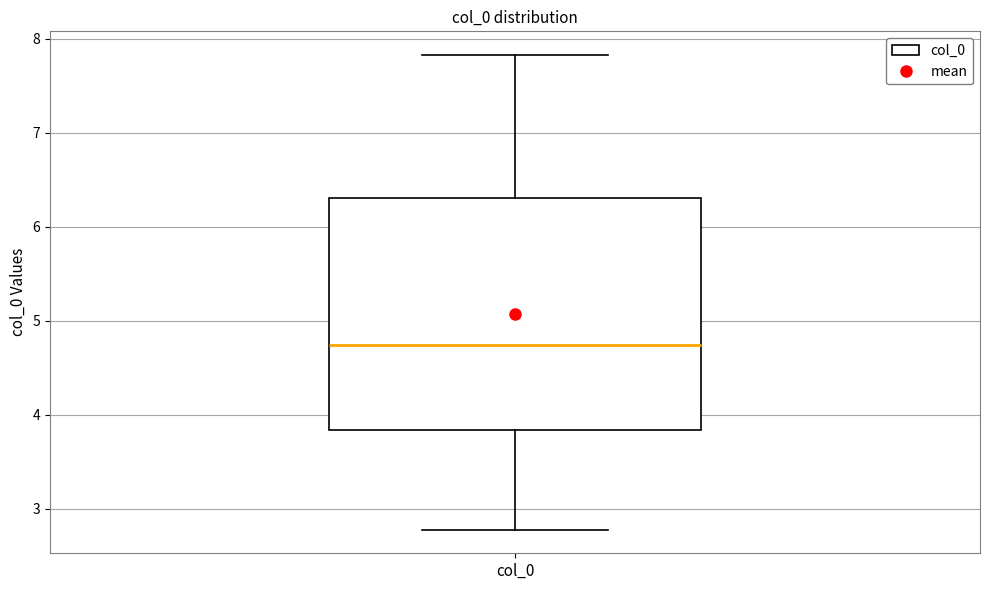

Where is the upper edge of the box for col_0 on the y-axis? The values are not printed on the chart, so give them approximately, as read against the axis.

6.3